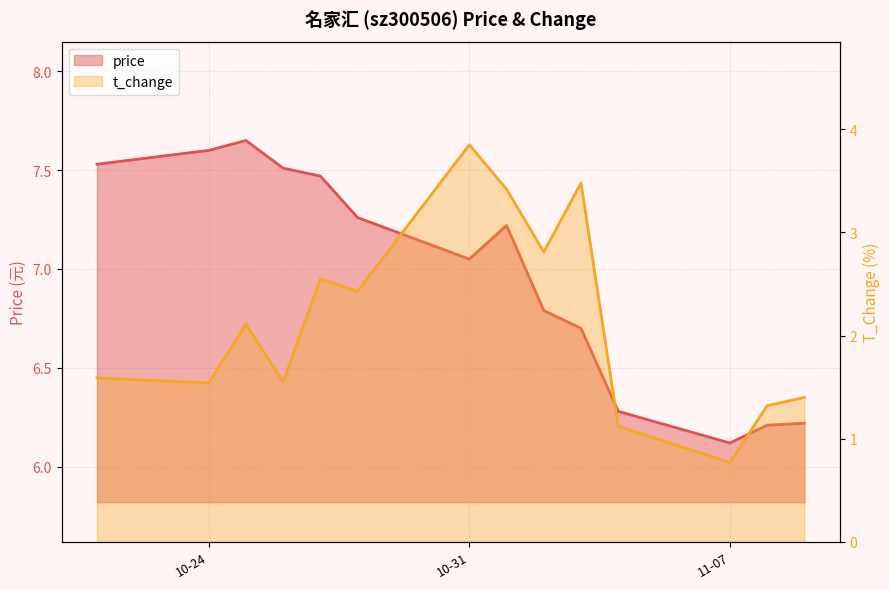

Which label corresponds to the smallest value in the chart?

11-07